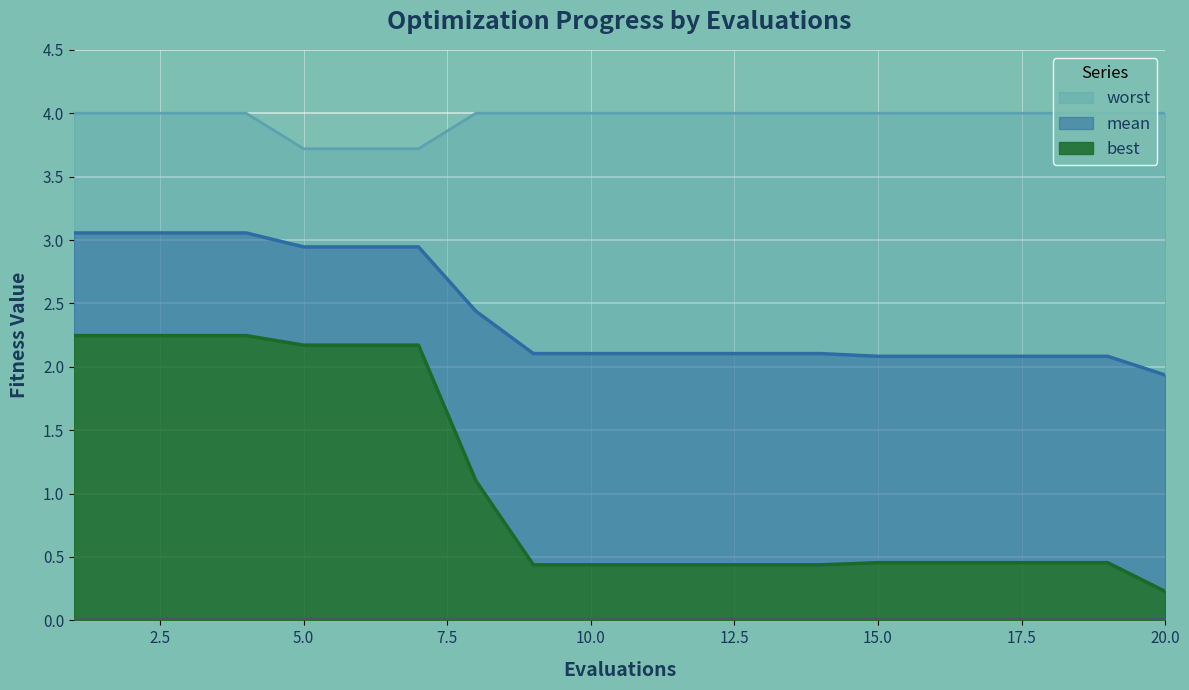

True or false: mean and best cross at least once.

False